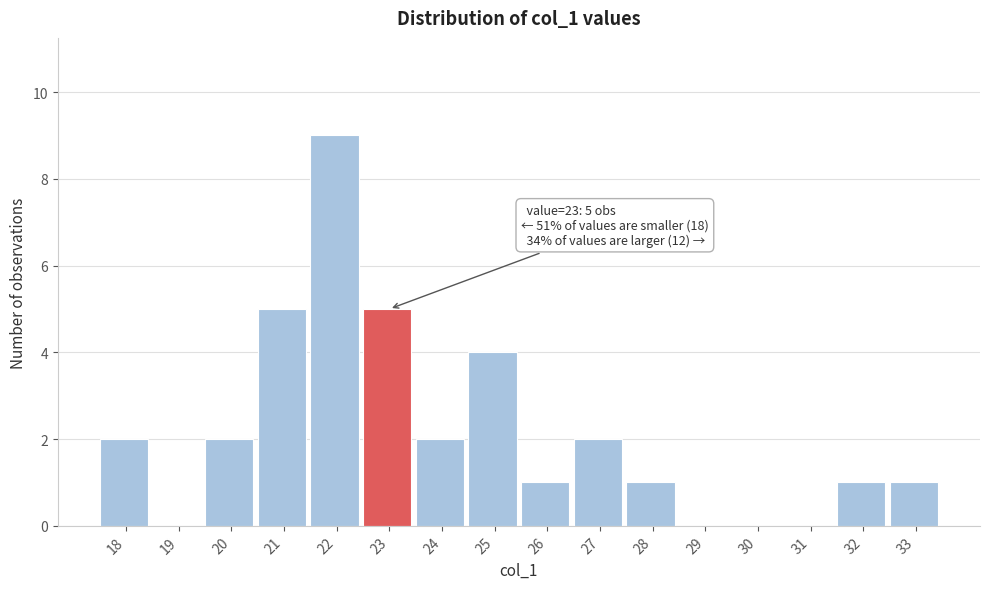

Reading left to right, transcribe all the data shown in this chart.

18=2	19=0	20=2	21=5	22=9	23=5	24=2	25=4	26=1	27=2	28=1	29=0	30=0	31=0	32=1	33=1